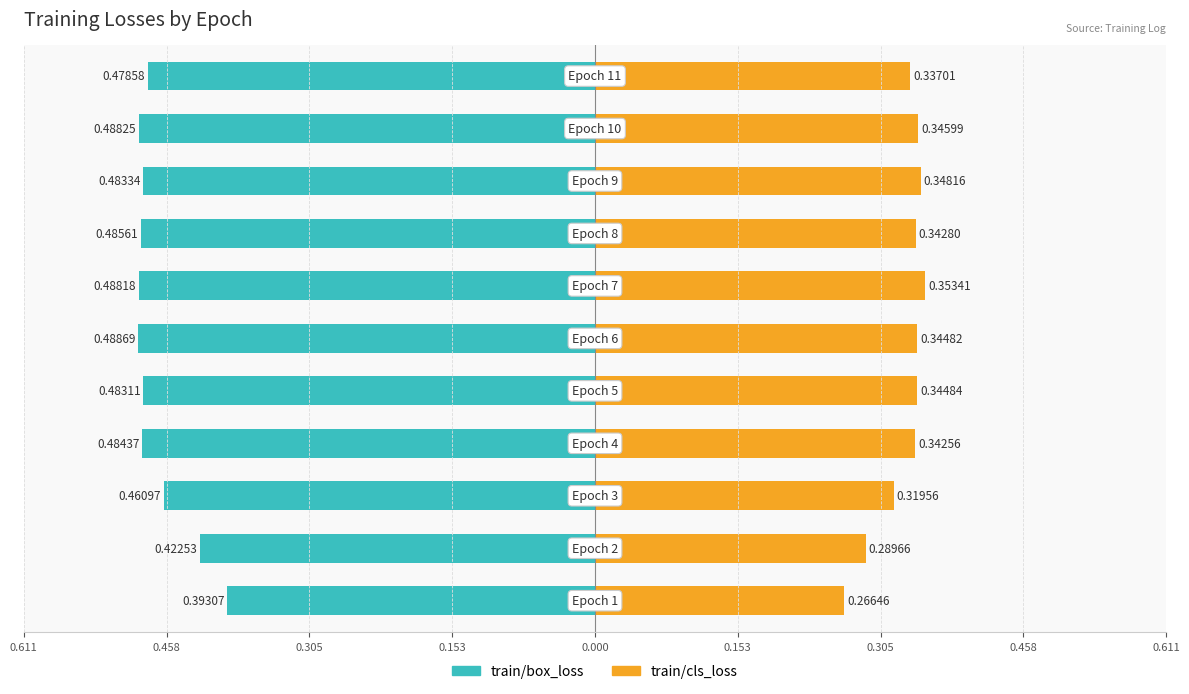

Reading right to left, list all the values displayed in this chart.

train/box_loss: -0.5	-0.5	-0.5	-0.5	-0.5	-0.5	-0.5	-0.5	-0.5	-0.4	-0.4
train/cls_loss: 0.3	0.3	0.3	0.3	0.4	0.3	0.3	0.3	0.3	0.3	0.3